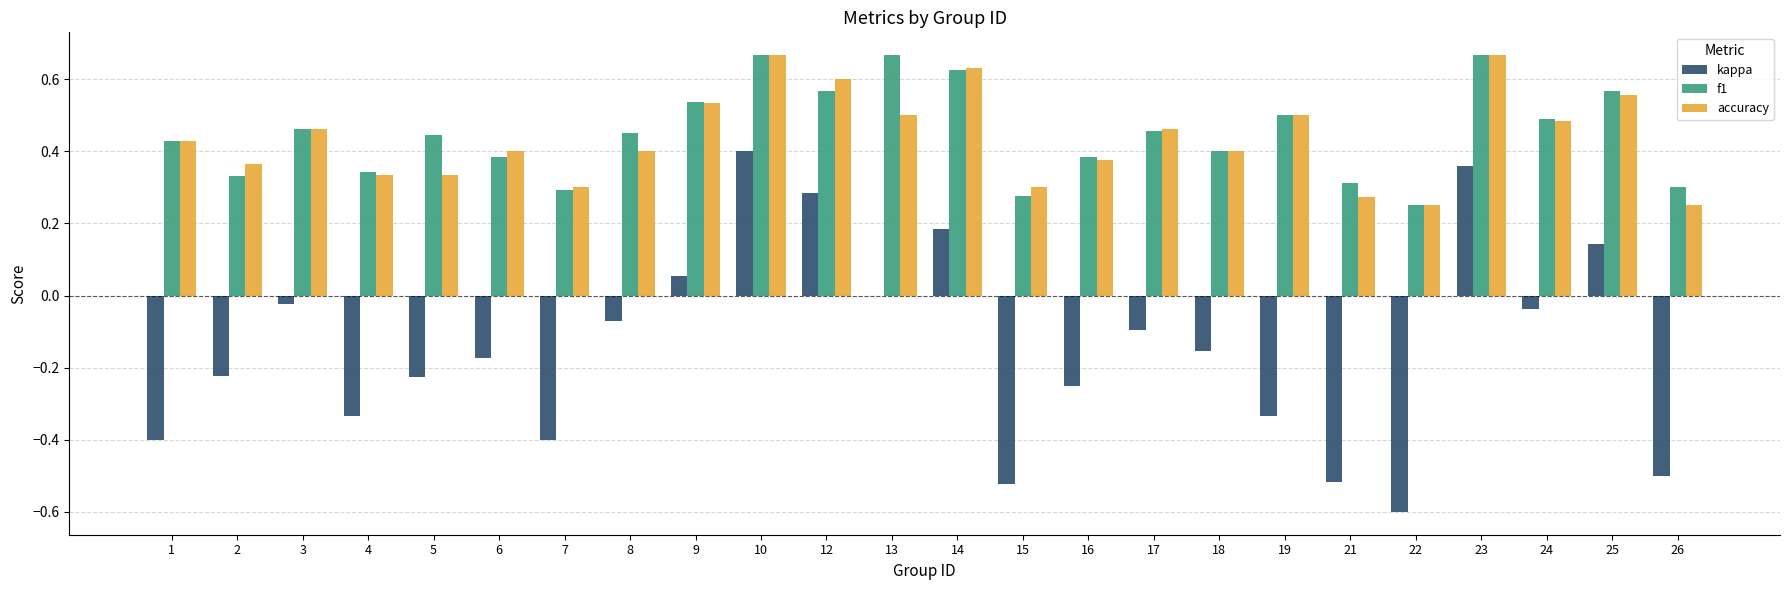

At which label does kappa reach its peak?

10